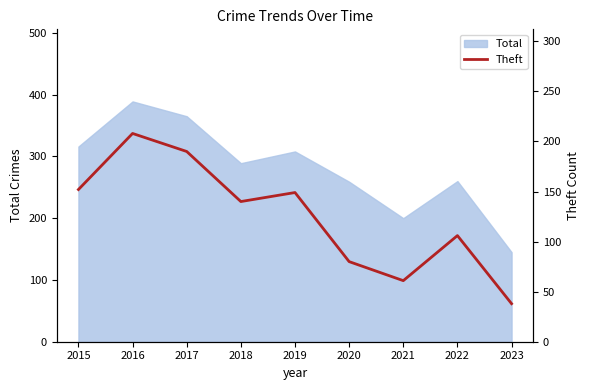

Which category has the highest value across all series?

2016